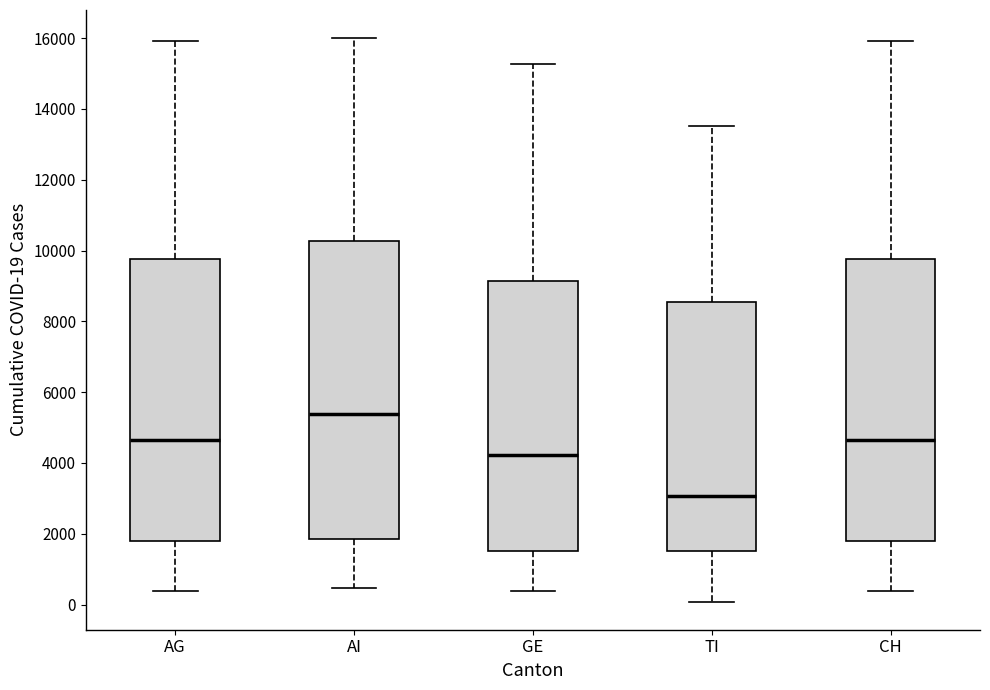

Where is the upper edge of the box for AI on the y-axis? The values are not printed on the chart, so give them approximately, as read against the axis.

10200